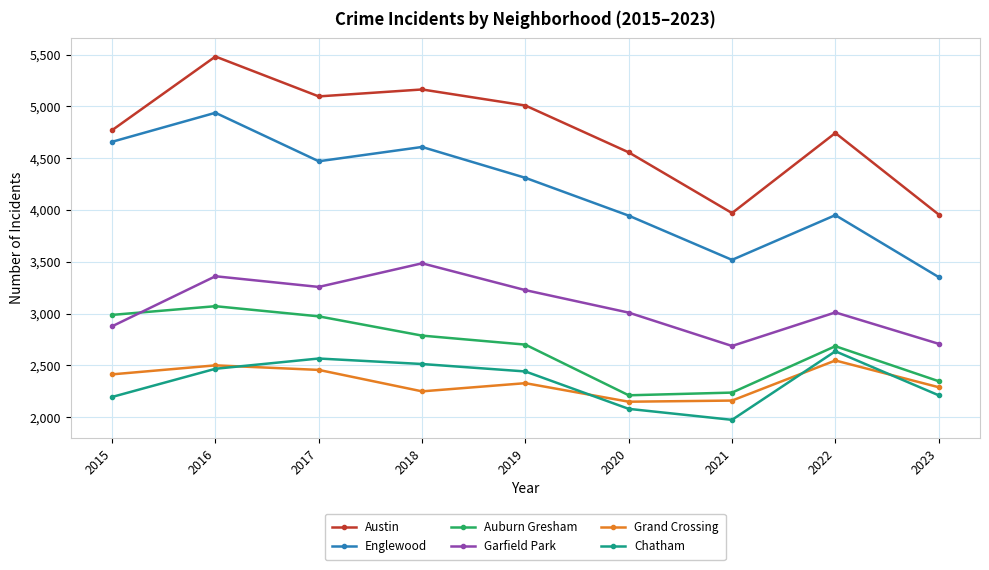

The value of Garfield Park at 2018 is 5747. True or false?

False